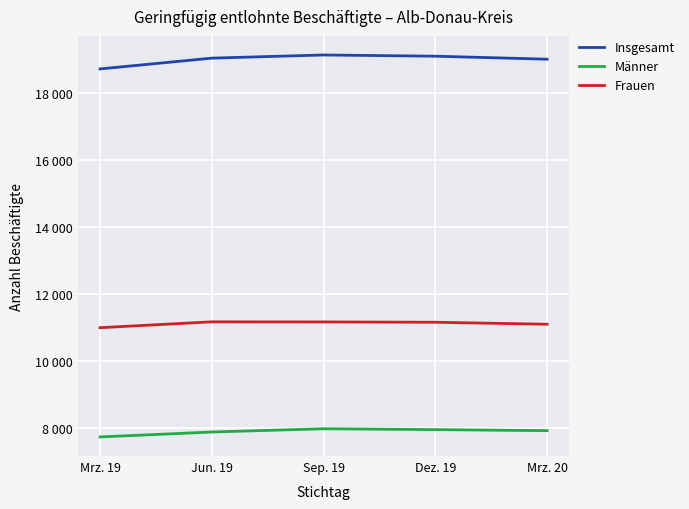

What are all the series names shown in the legend?

Insgesamt, Männer, Frauen